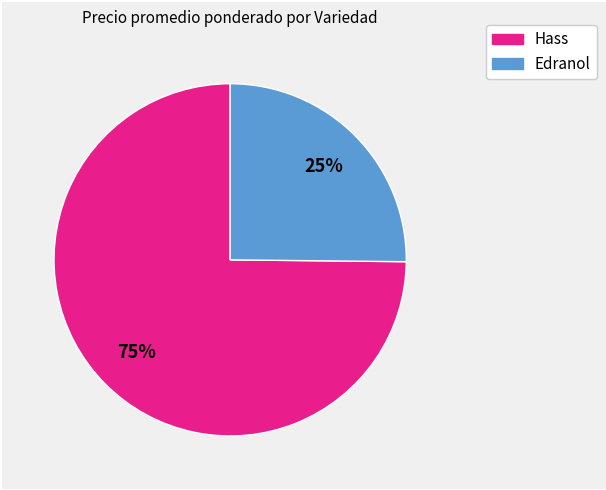

To the nearest percent, what is the difference between the largest and smallest slice percentages?

50%